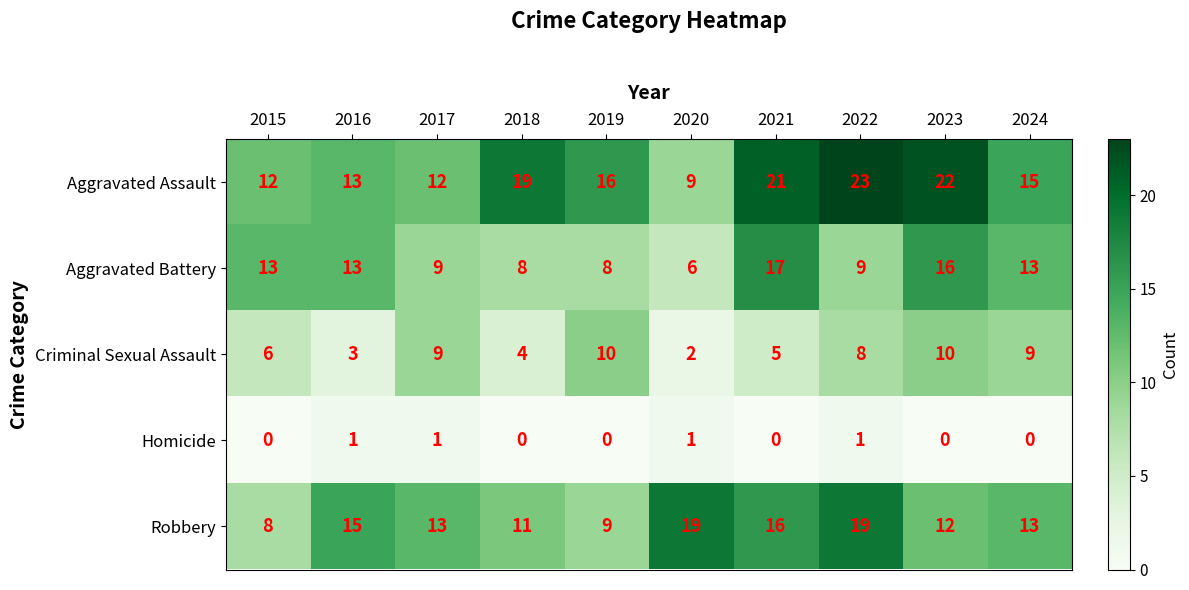

What is the spread (max minus min) of values at 2021?

21